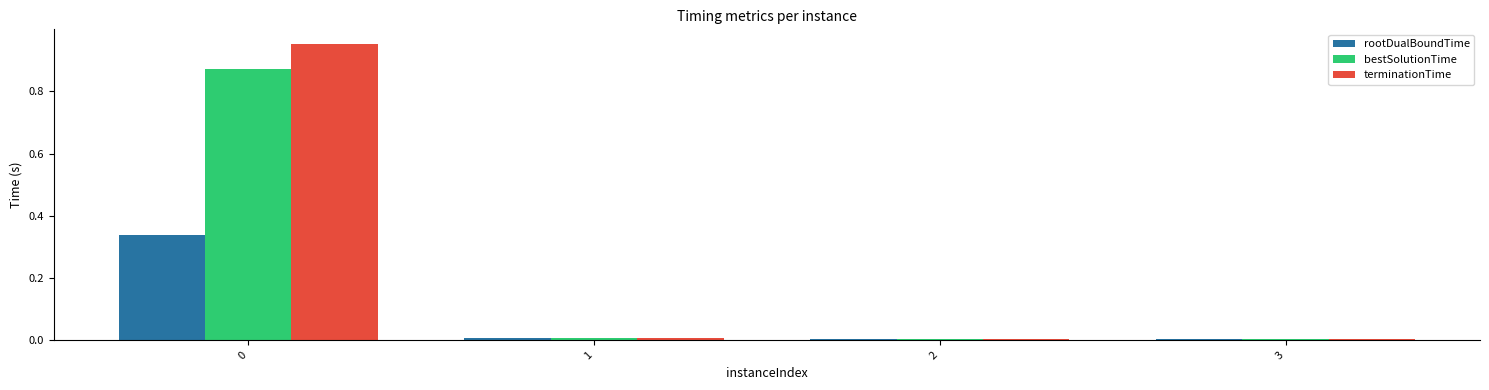

The bestSolutionTime series shows 0.0 at 2. True or false?

True